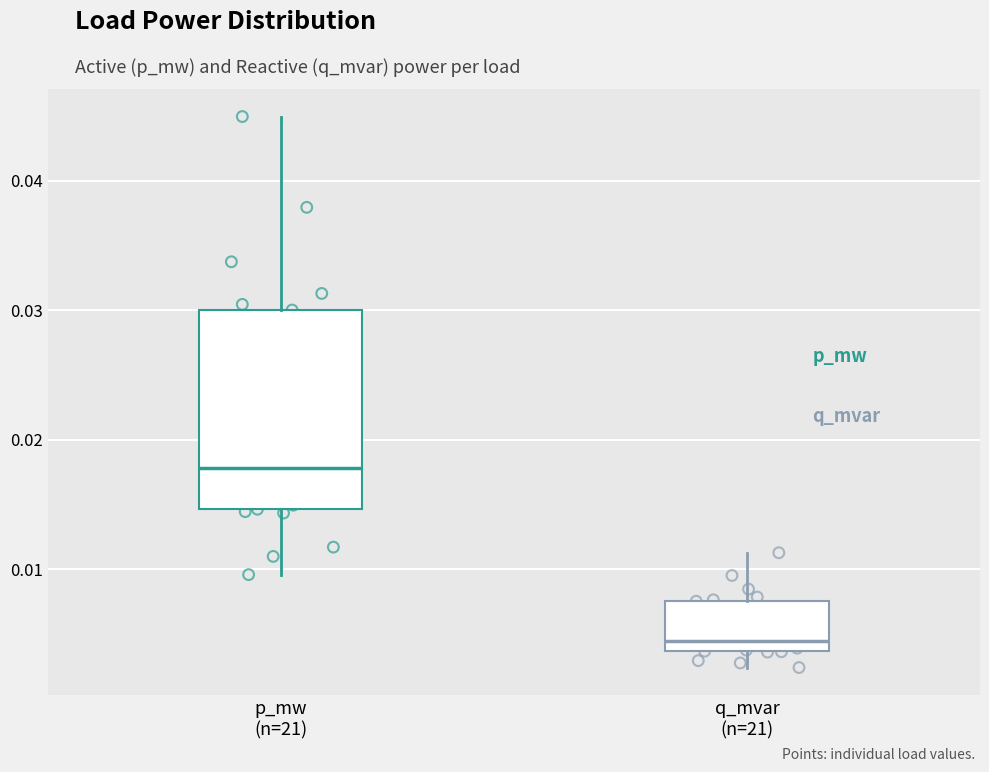

Which box has the highest median line?

p_mw (n=21)